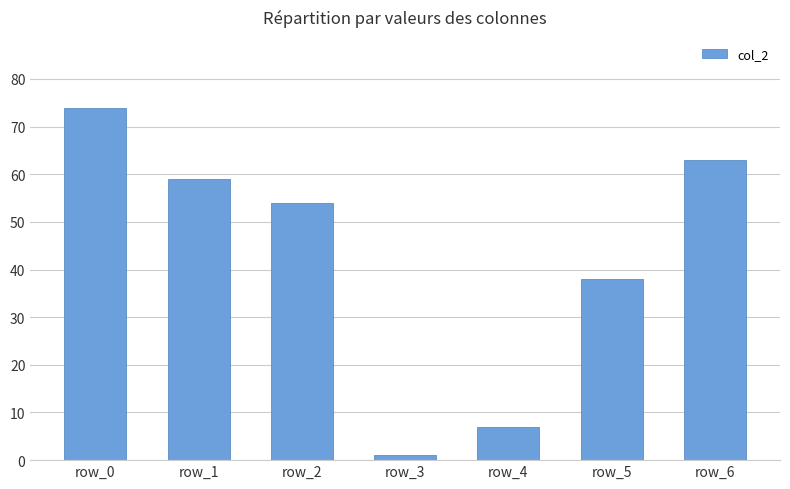

How many data points are less than 54?

3